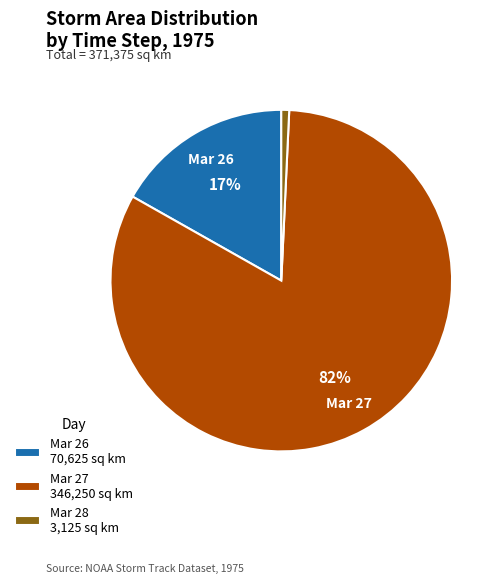

Is the sum of Mar 28 3,125 sq km and Mar 26 70,625 sq km greater than half?

No